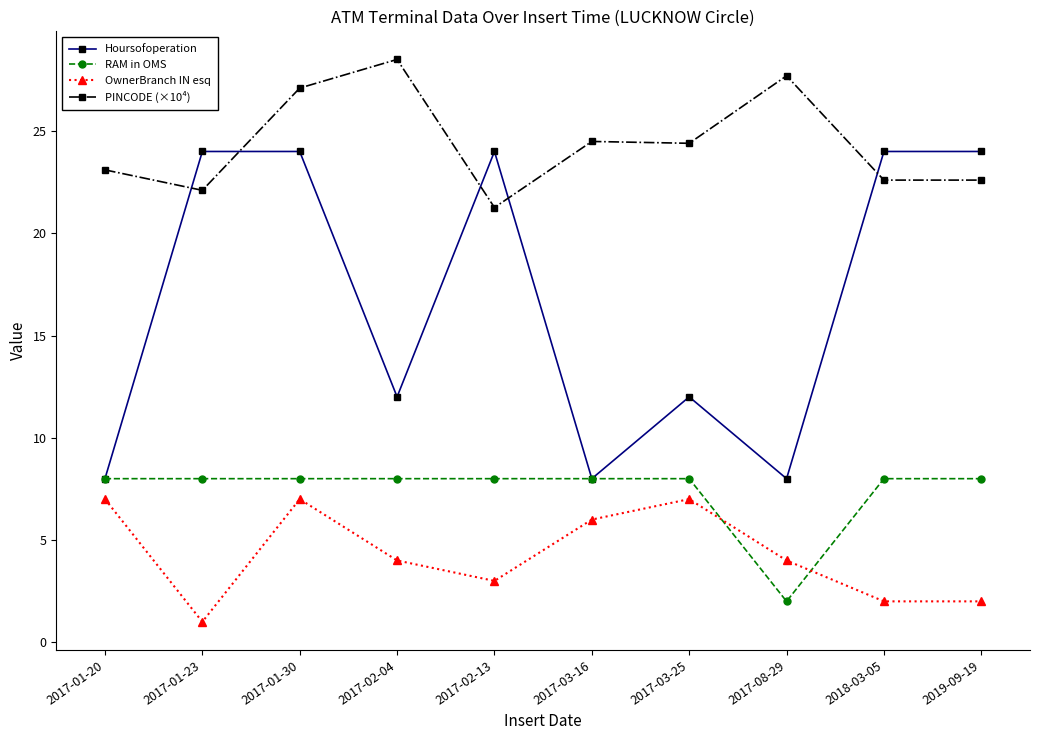

In OwnerBranch IN esq, how many points are higher than both neighbors (excluding endpoints)?

2